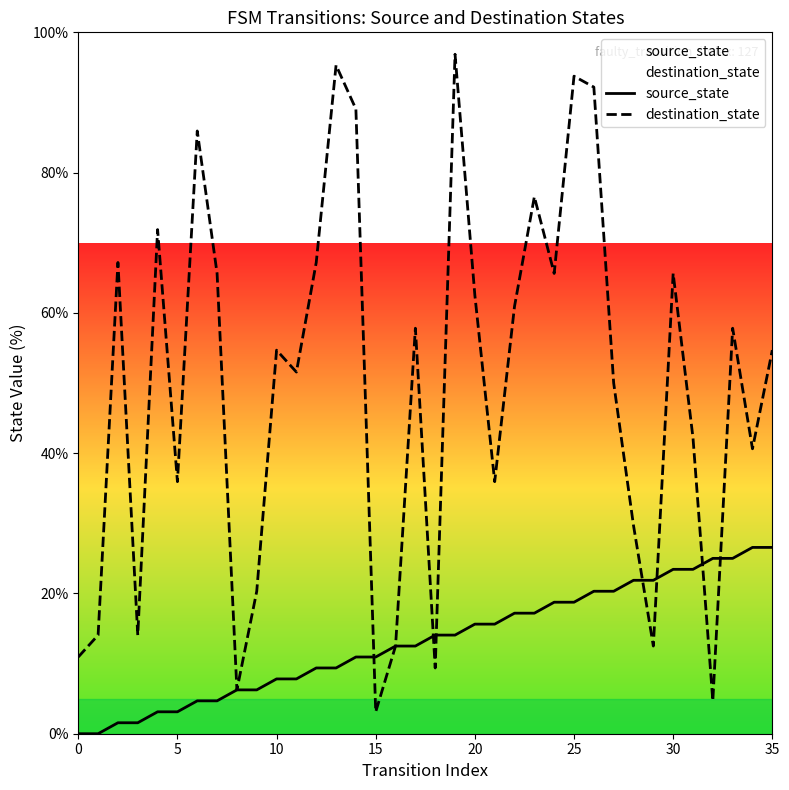

What is the sum of all destination_state values?

1775.0